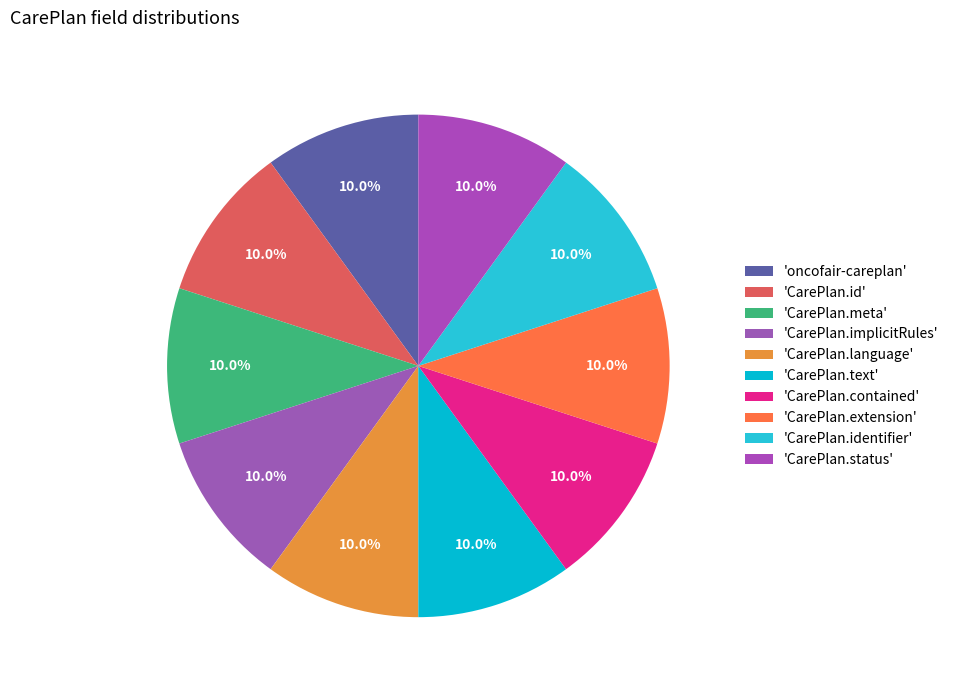

Which category has the biggest portion of the pie?

oncofair-careplan